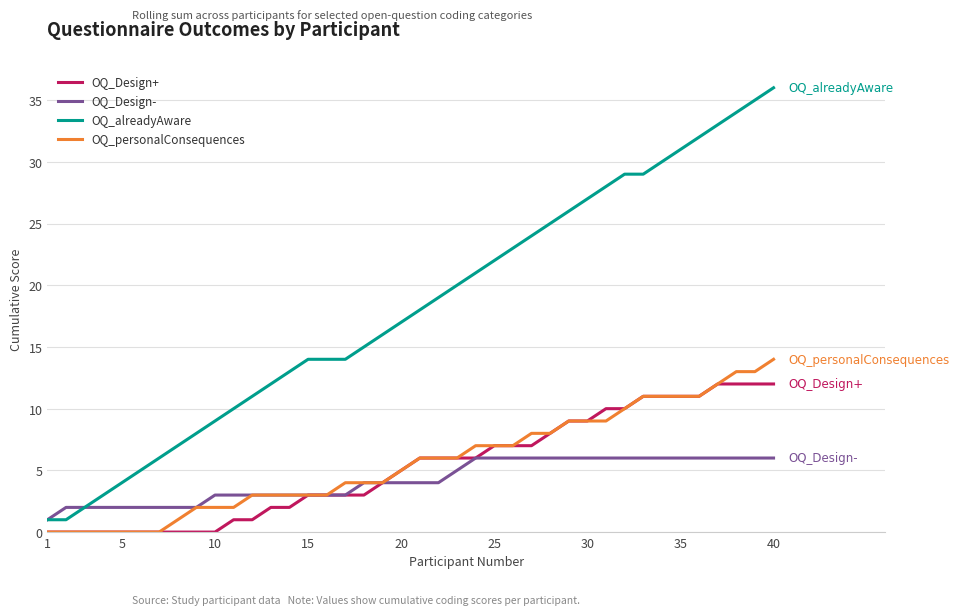

Which series has the largest range (max minus min)?

OQ_alreadyAware